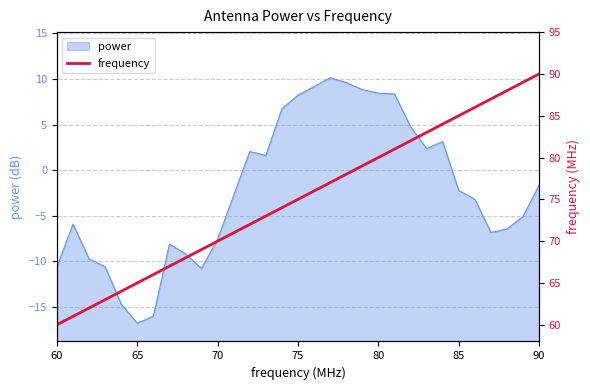

At which label does power reach its minimum?

65